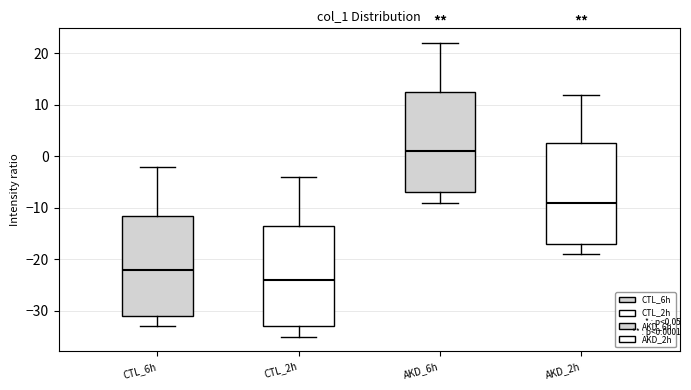

Reading left to right, read every box against the y-axis: the position of its median line, the range the box covers, and the ends of its whiskers. The values are not printed on the chart, so give them approximately, as read against the axis.

CTL_6h: median -22, box -31 to -11, whiskers -33 to -2
CTL_2h: median -24, box -33 to -13, whiskers -35 to -4
AKD_6h: median 1, box -7 to 13, whiskers -9 to 22
AKD_2h: median -9, box -17 to 3, whiskers -19 to 12